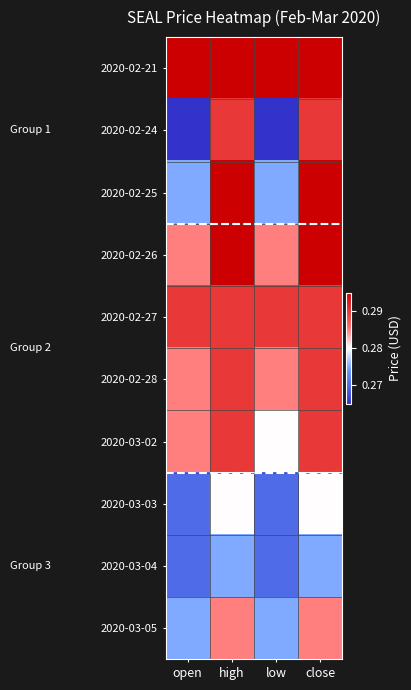

Reading right to left, transcribe all the data shown in this chart.

2020-02-21: close=0.3	low=0.3	high=0.3	open=0.3
2020-02-24: close=0.3	low=0.3	high=0.3	open=0.3
2020-02-25: close=0.3	low=0.3	high=0.3	open=0.3
2020-02-26: close=0.3	low=0.3	high=0.3	open=0.3
2020-02-27: close=0.3	low=0.3	high=0.3	open=0.3
2020-02-28: close=0.3	low=0.3	high=0.3	open=0.3
2020-03-02: close=0.3	low=0.3	high=0.3	open=0.3
2020-03-03: close=0.3	low=0.3	high=0.3	open=0.3
2020-03-04: close=0.3	low=0.3	high=0.3	open=0.3
2020-03-05: close=0.3	low=0.3	high=0.3	open=0.3